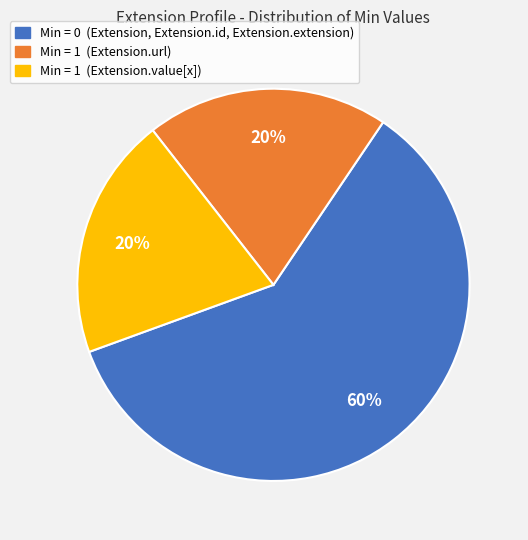

Is there a majority slice in this chart?

Yes